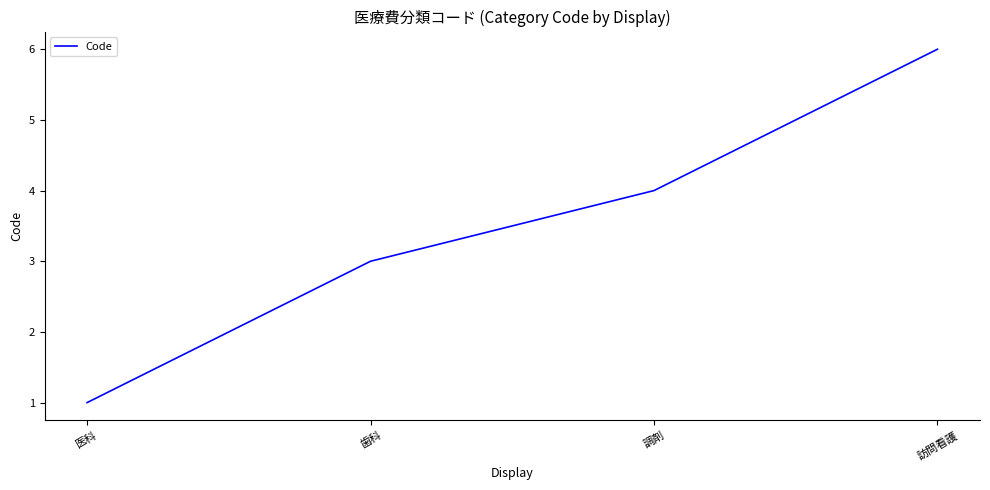

How many lines are shown in the chart?

1